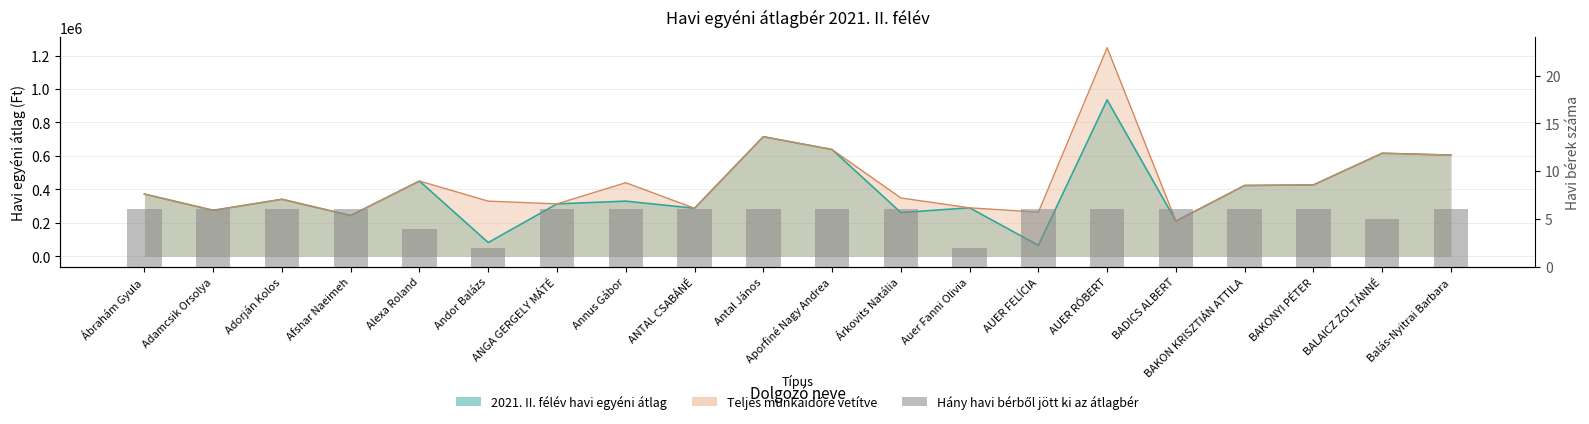

Is it true that the value at ANTAL CSABÁNÉ is 6?

True